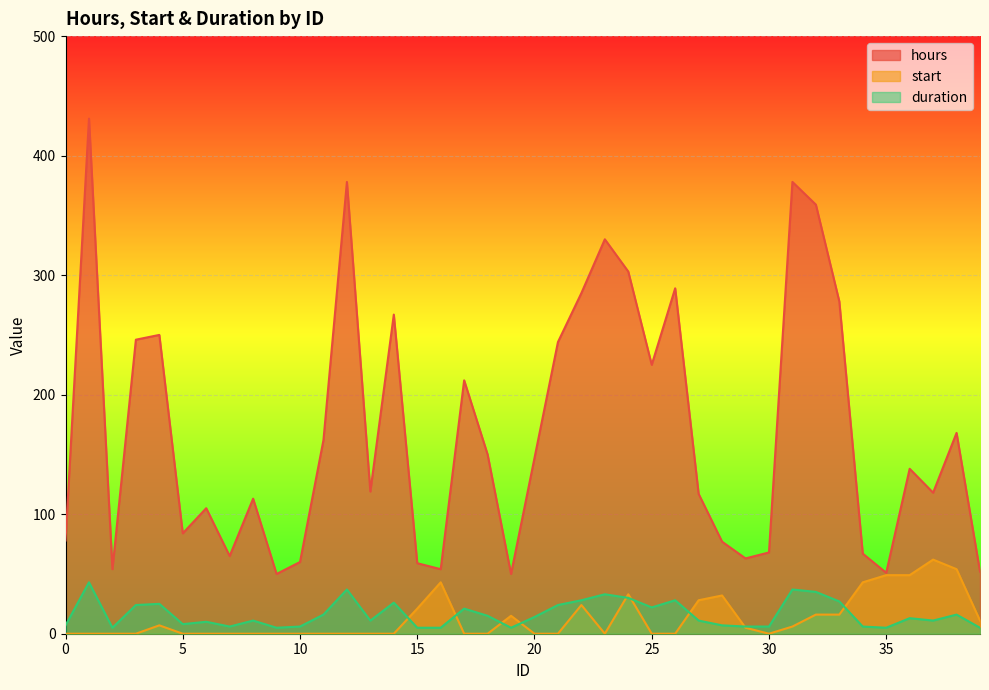

What is the value of the hours point at the 7th from the left?

105